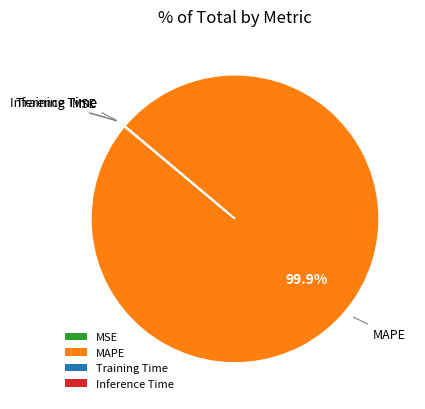

Does MAPE represent more than half of the total?

Yes